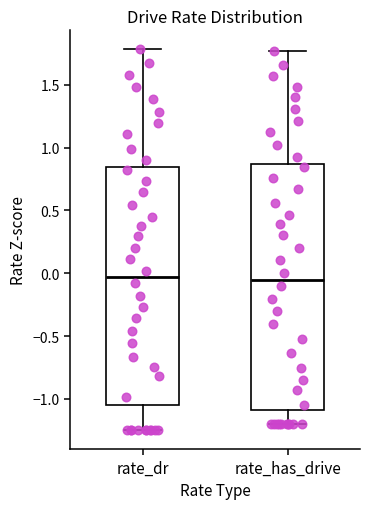

Where is the lower edge of the box for rate_has_drive on the y-axis? The values are not printed on the chart, so give them approximately, as read against the axis.

-1.10